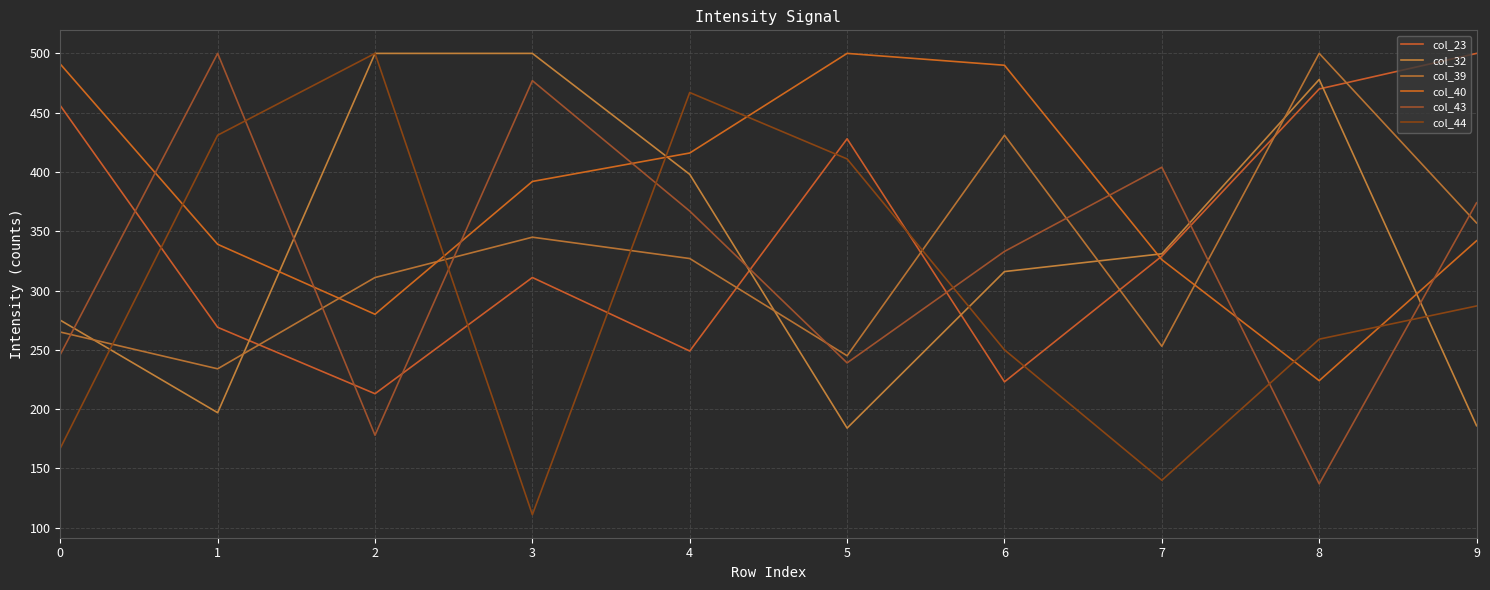

What is the spread (max minus min) of values at 7?

264